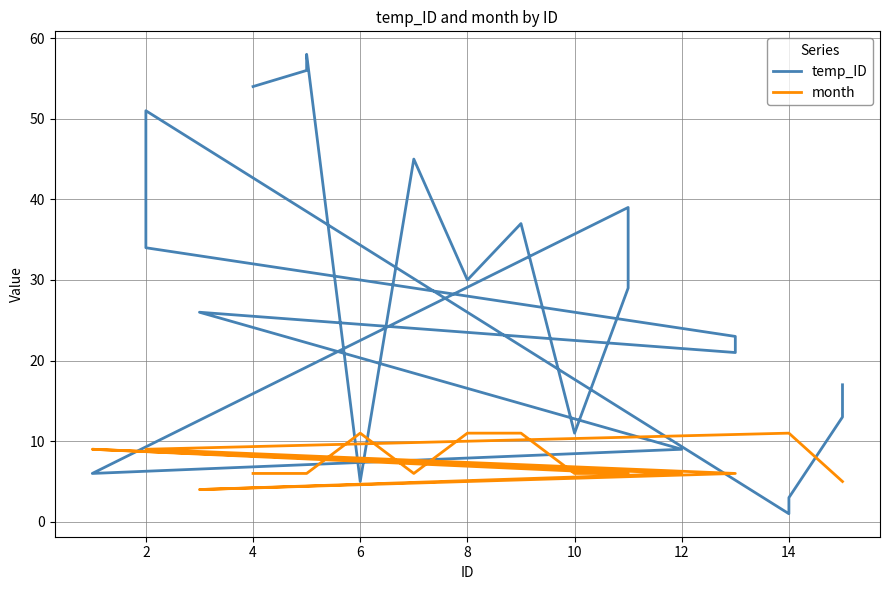

What is the average value of the month series?

8